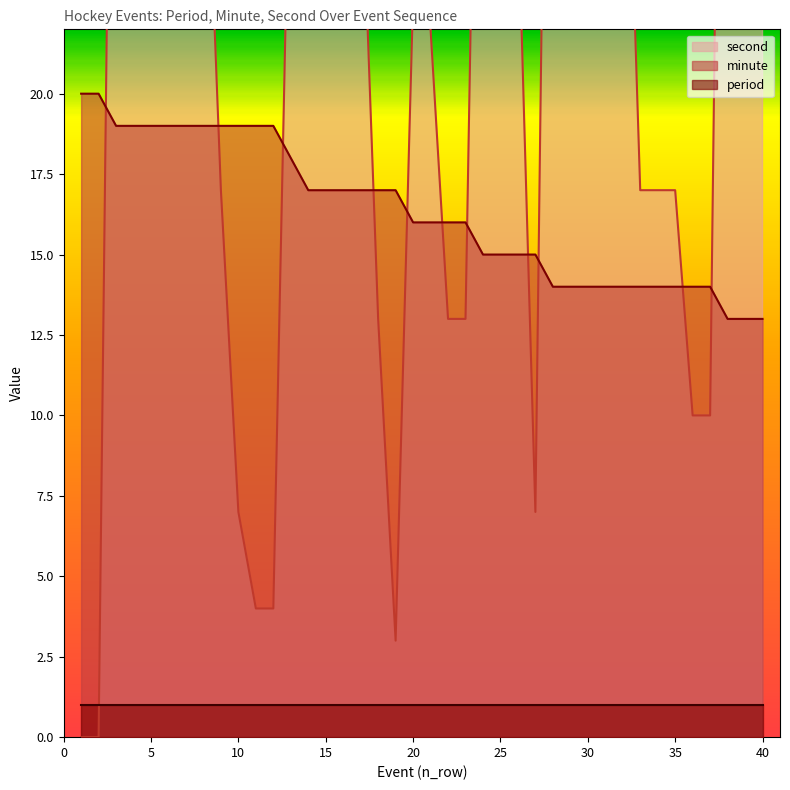

What is the difference between the maximum and minimum values in the minute series?

7